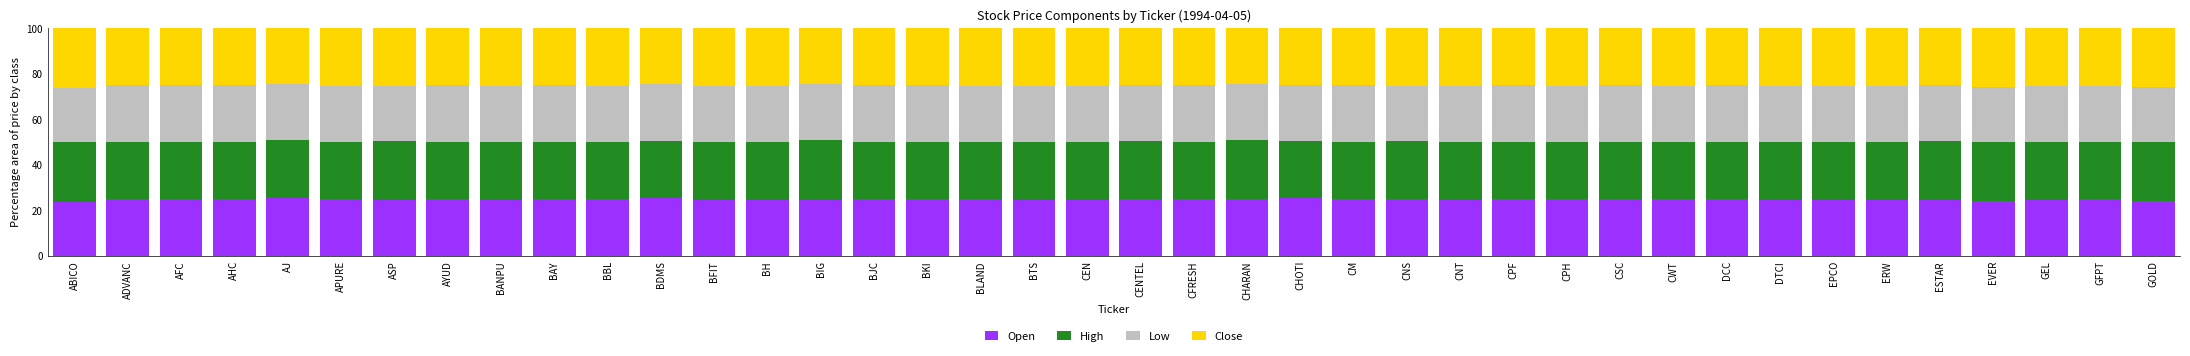

Is it true that Open equals 6.1 at APURE?

False